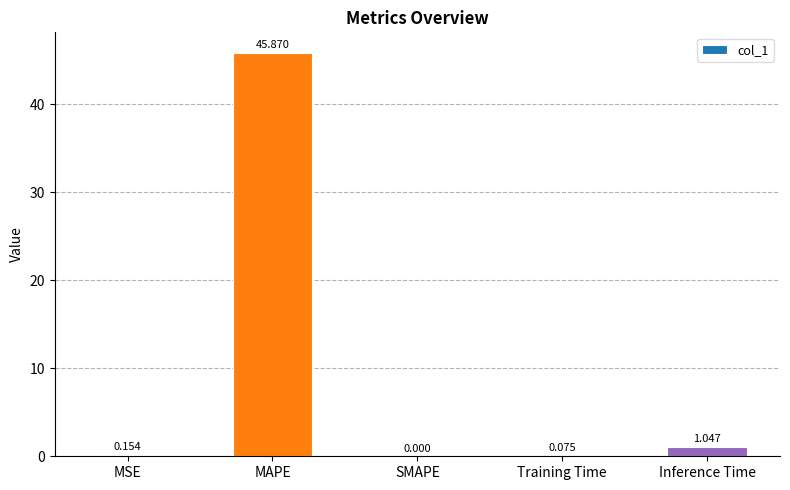

Are the bars horizontal?

No